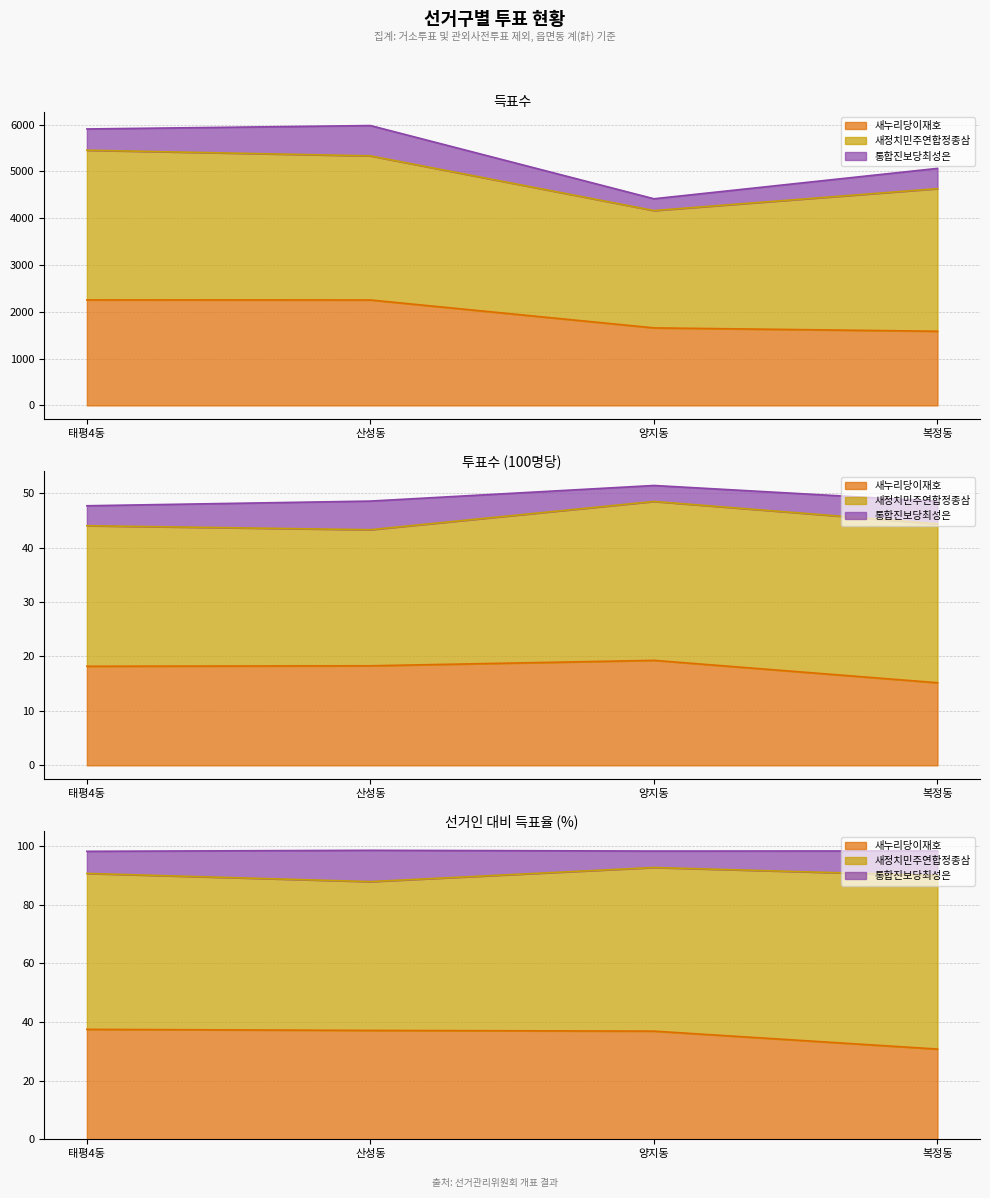

The value of 선거인수 at 복정동 is 6545.2. True or false?

False